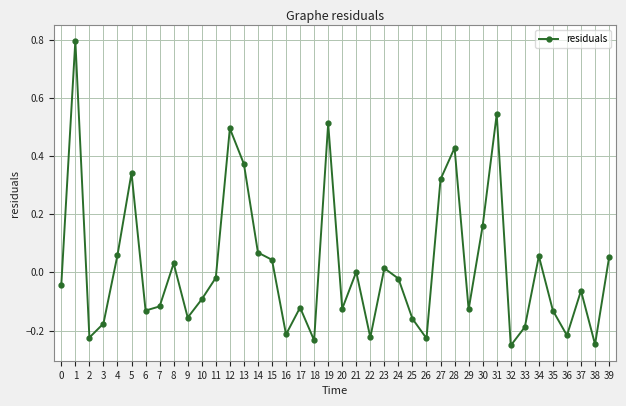

Where does the data first go above 0?

1